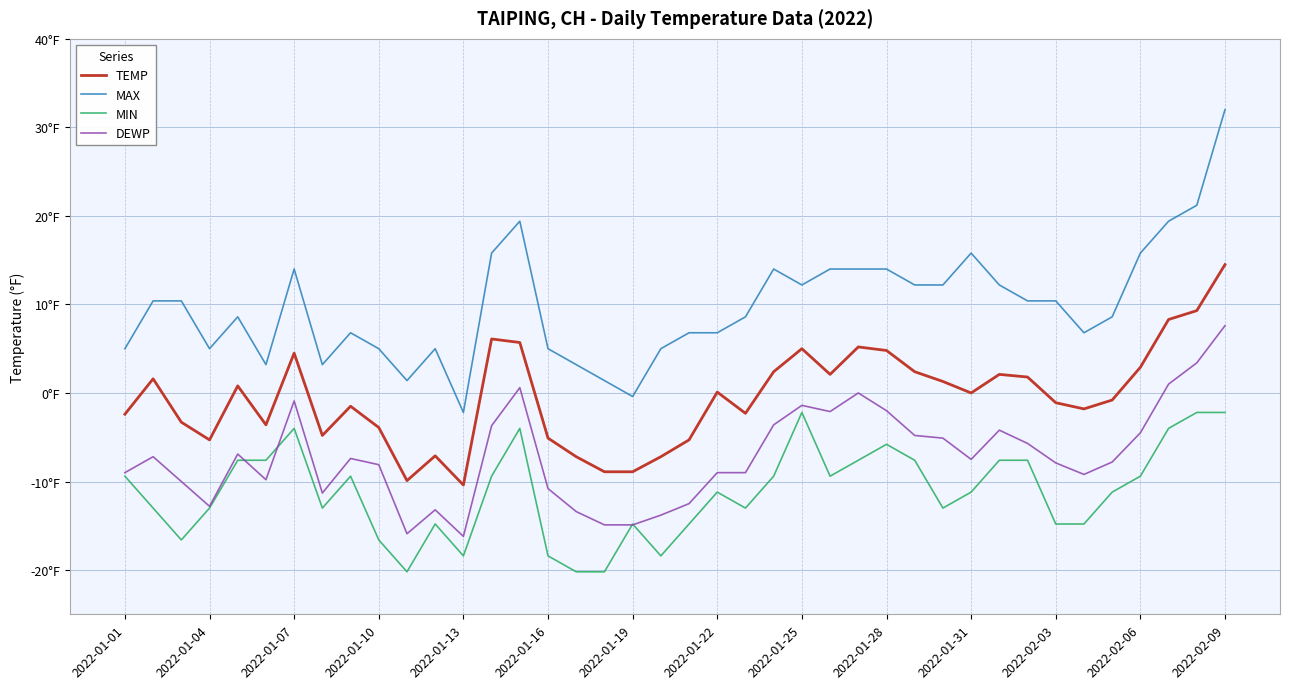

Does the chart have visible grid lines?

Yes